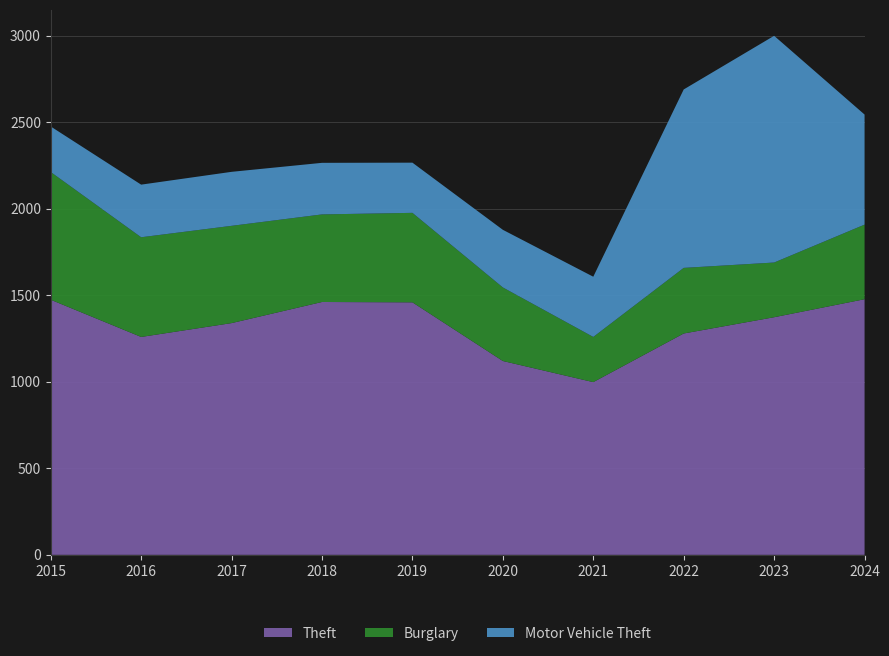

Reading left to right, list all the values displayed in this chart.

Theft: 1474	1259	1339	1461	1459	1120	998	1279	1373	1477
Burglary: 738	576	562	506	517	425	261	379	316	431
Motor Vehicle Theft: 263	304	312	298	290	333	348	1031	1310	636